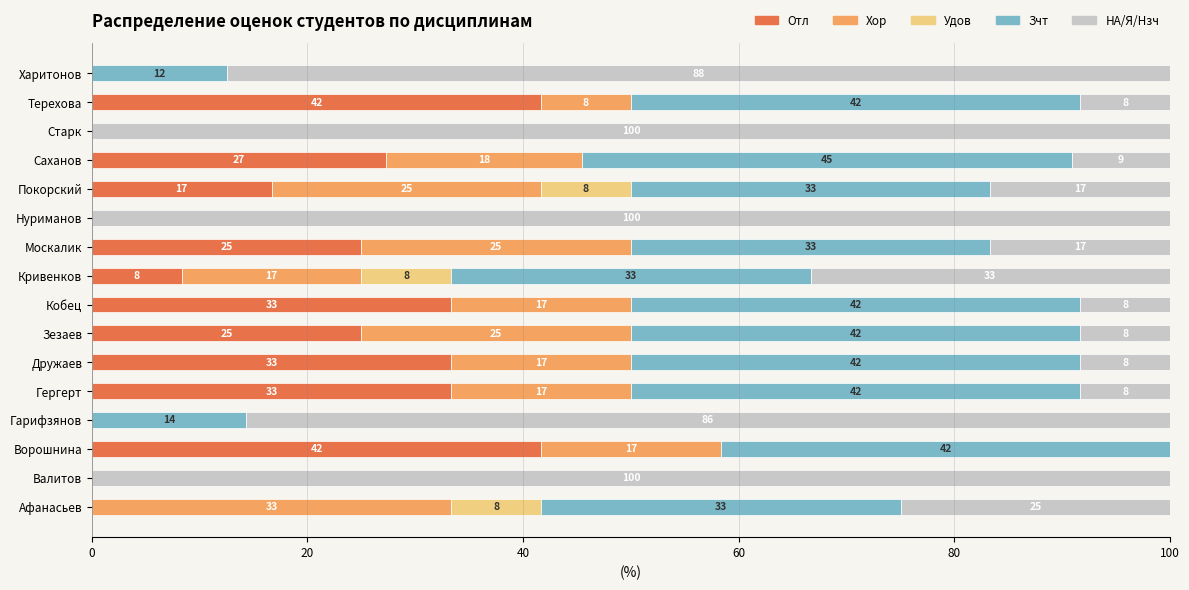

What are all the series names shown in the legend?

Отл, Хор, Удов, Зчт, НА/Я/Нзч